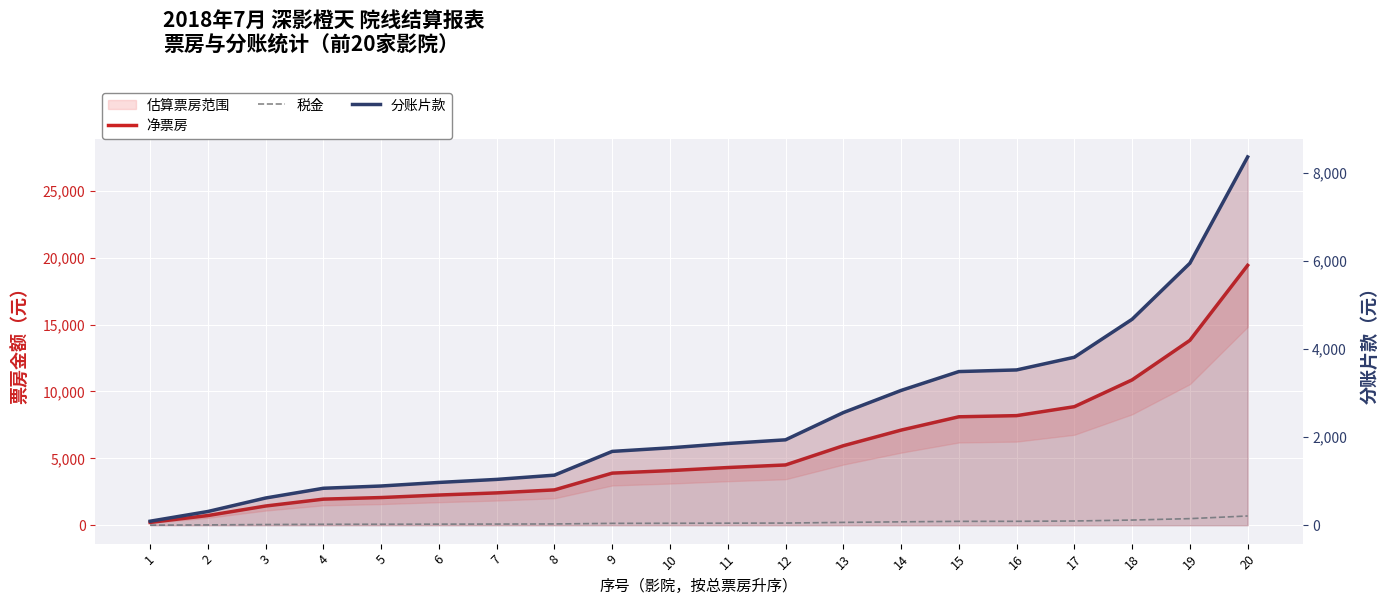

Which series has the widest spread of values?

净票房